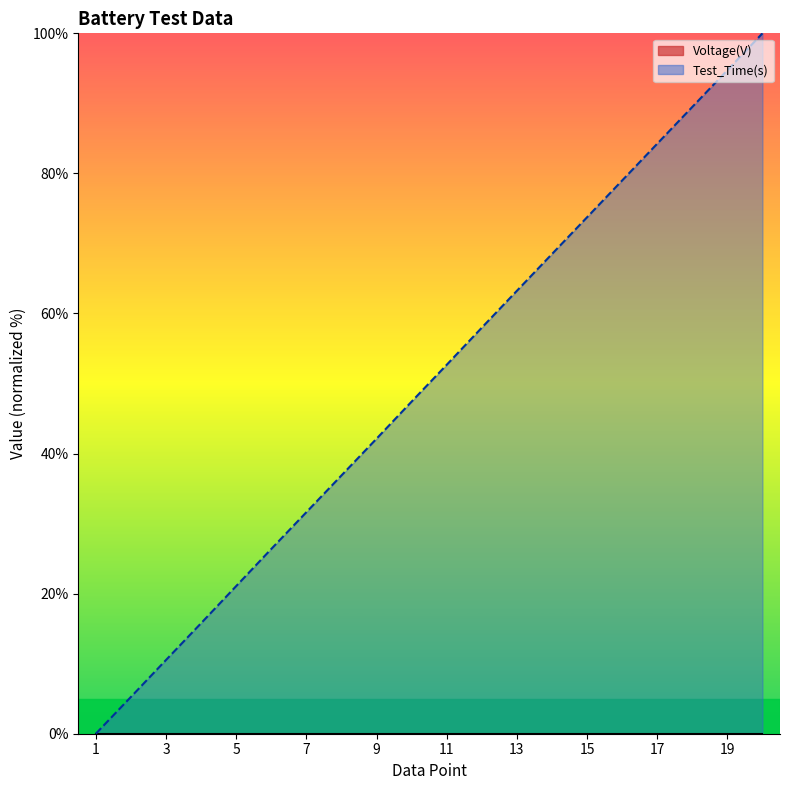

What is the greatest value displayed?

100.0